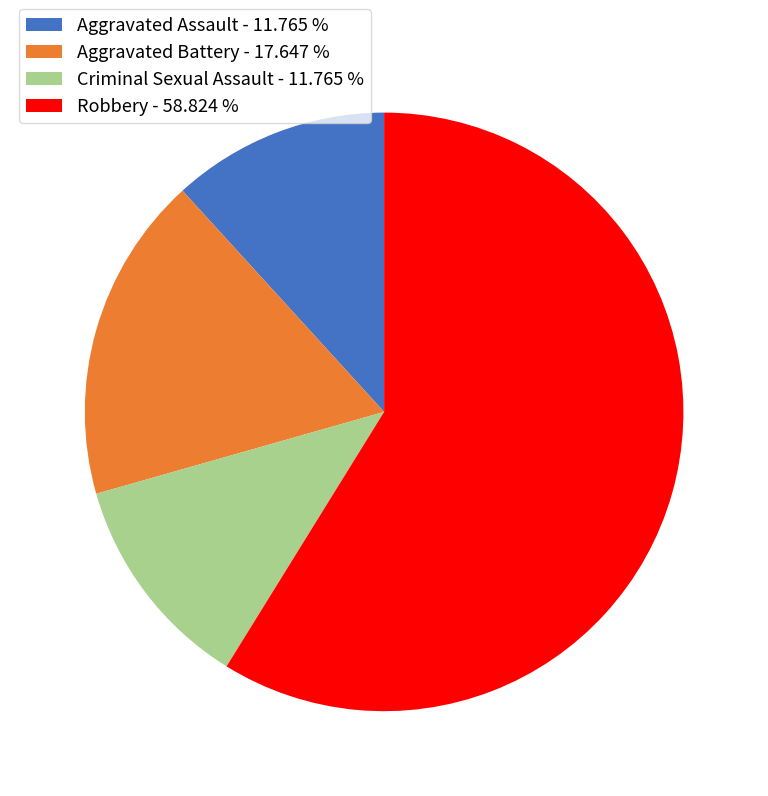

Does Criminal Sexual Assault - 11.765 % represent more than half of the total?

No